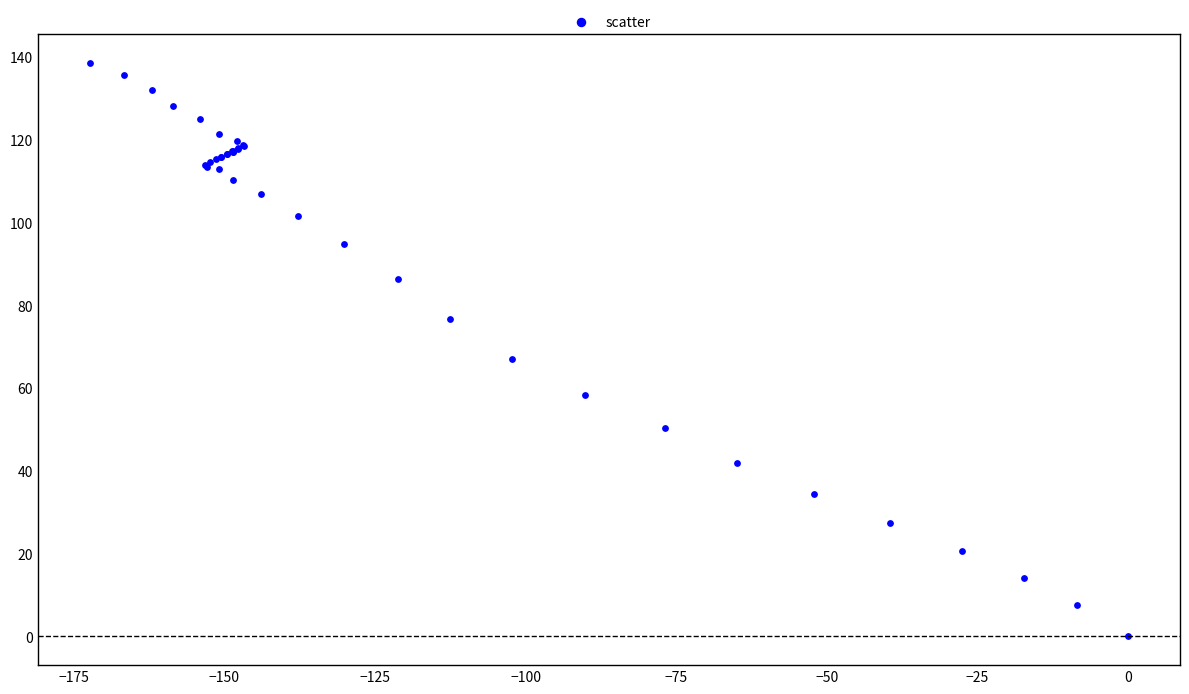

What Y value in the scatter plot is closest to 69?

67.1